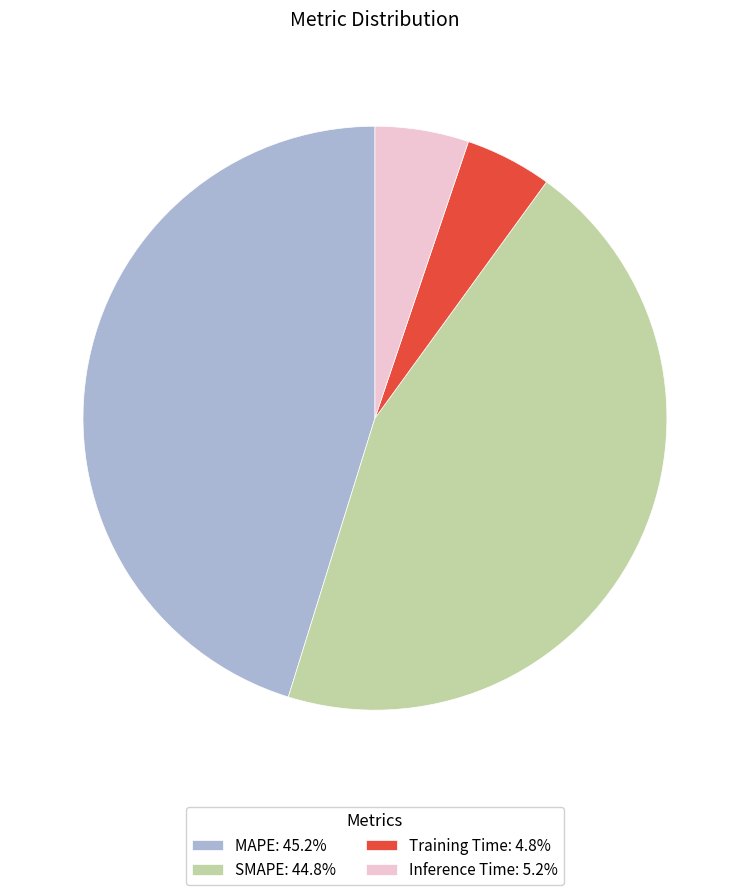

Does MAPE: 45.2% represent more than half of the total?

No